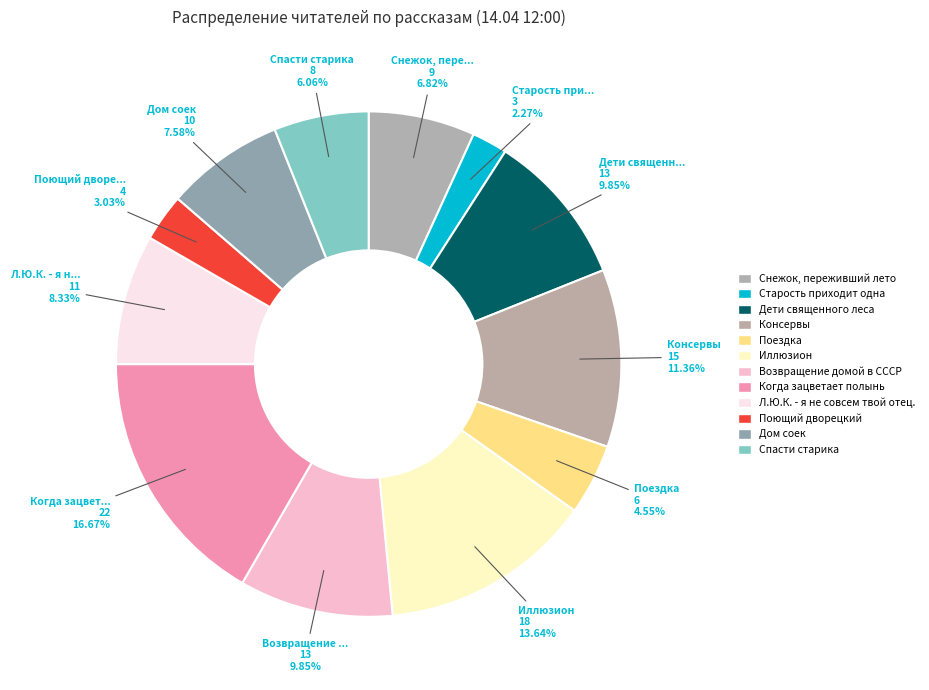

How many slices are in this pie chart?

12